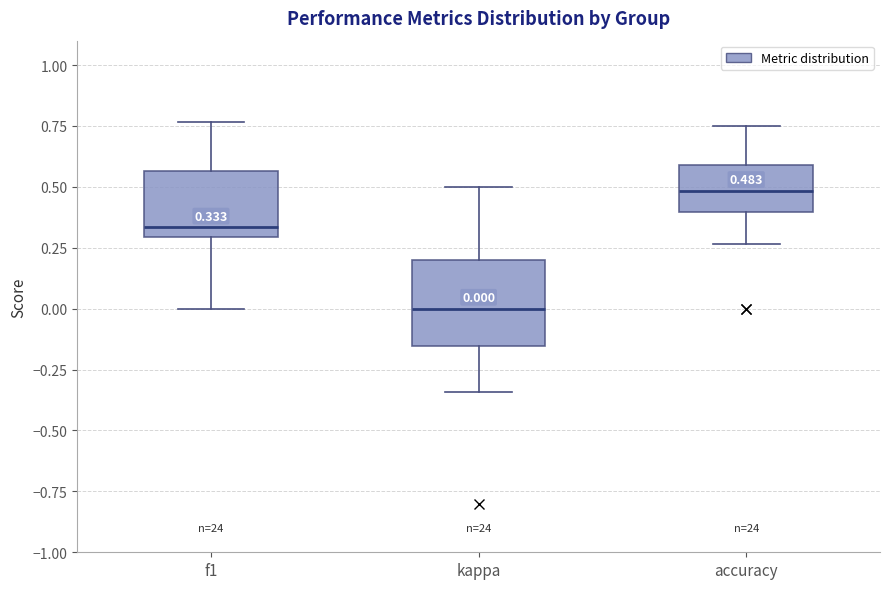

Which box has the highest median line?

accuracy